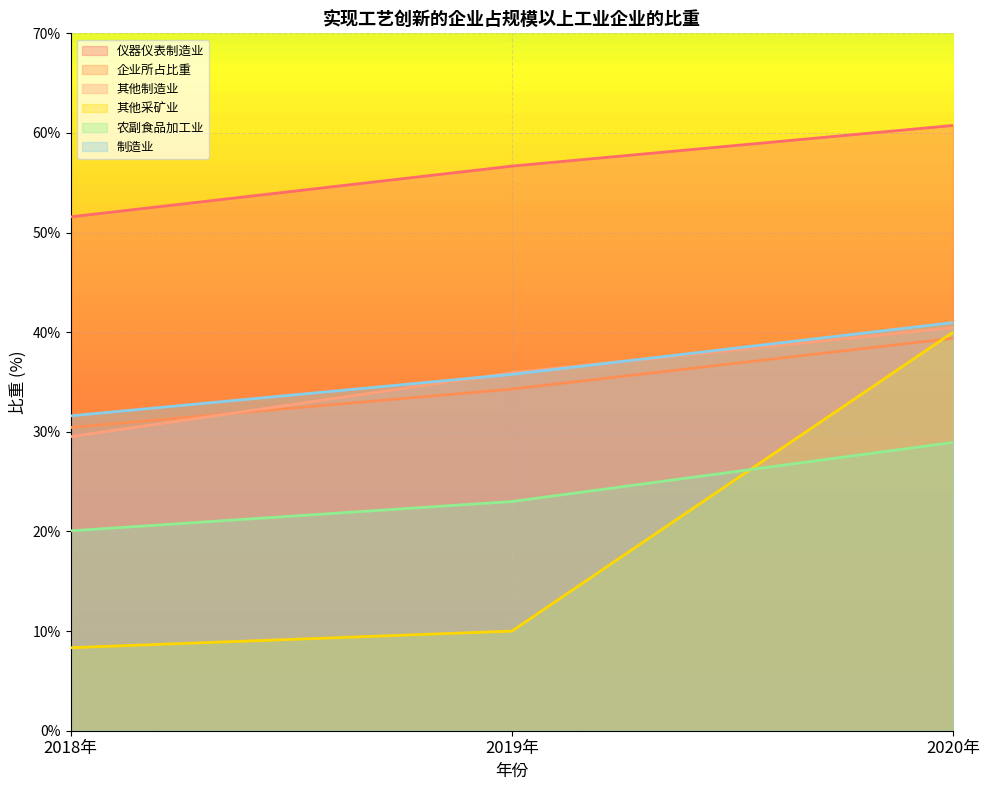

What is the difference between the highest and lowest values at 2020年?

31.8